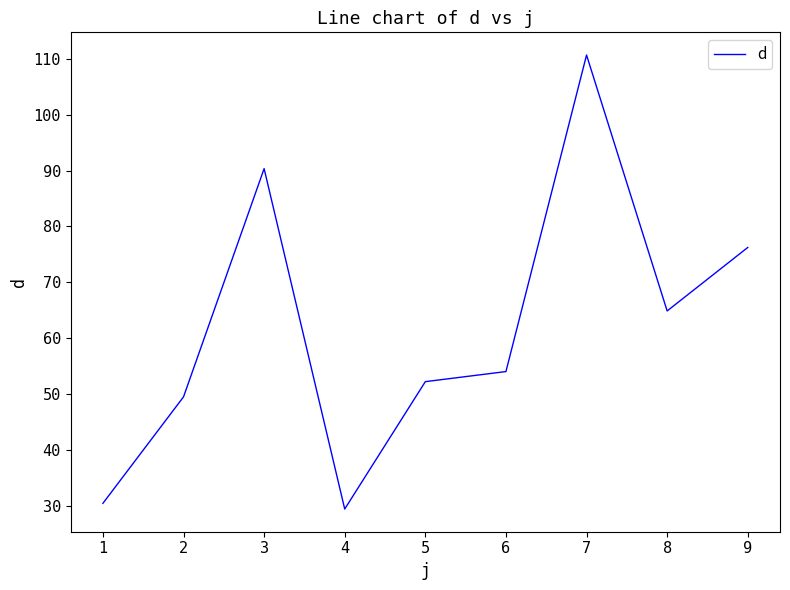

How many lines are shown in the chart?

1